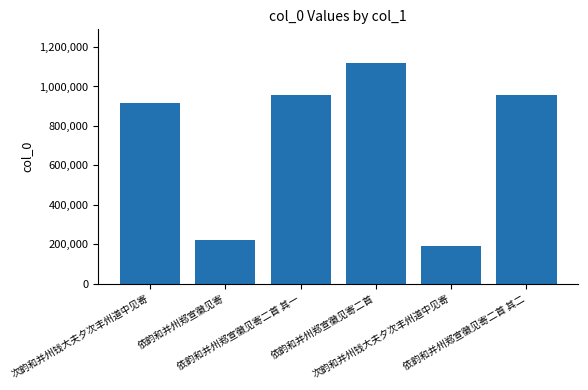

At which category does the chart reach its minimum across all series?

次韵和并州钱大夫夕次丰州道中见寄